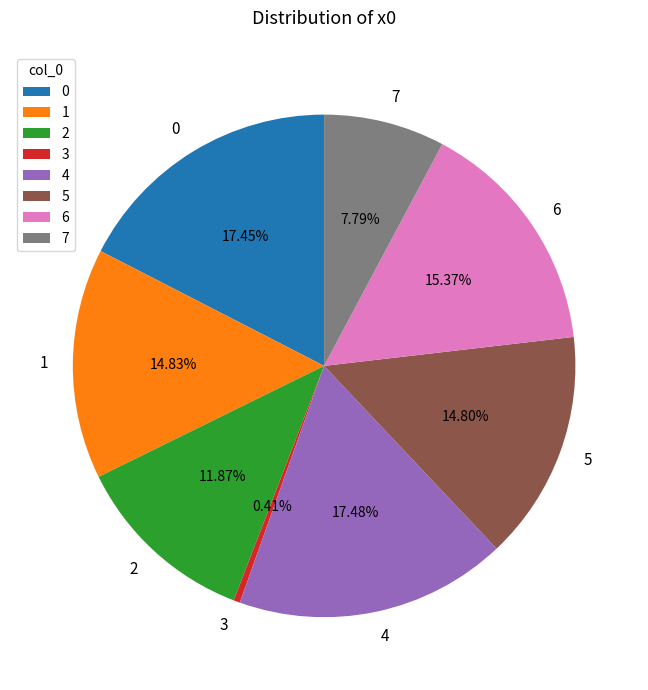

Which has a higher value, 5 or 3?

5